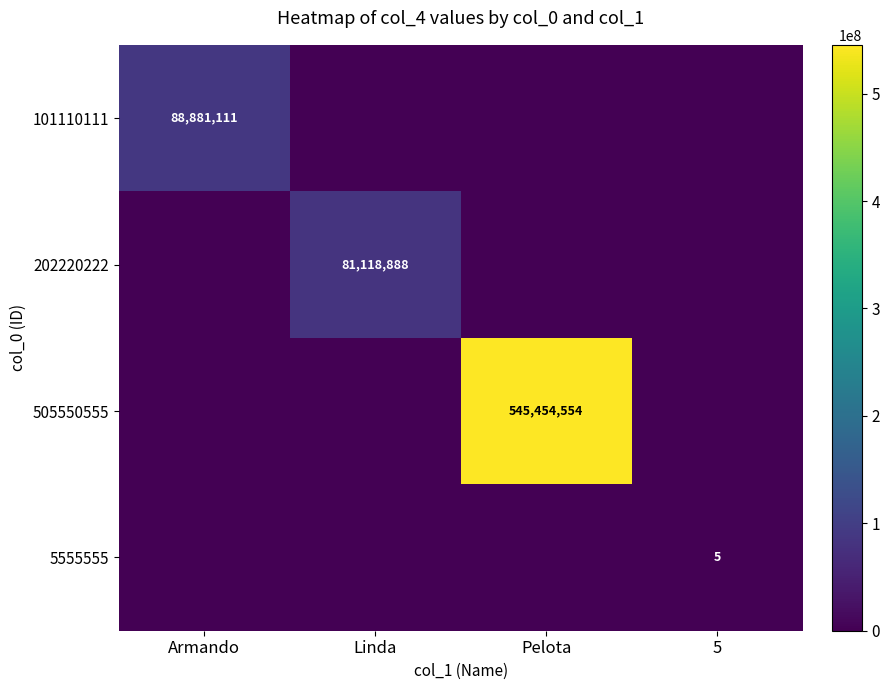

The 5555555 series shows 7 at 5. True or false?

False